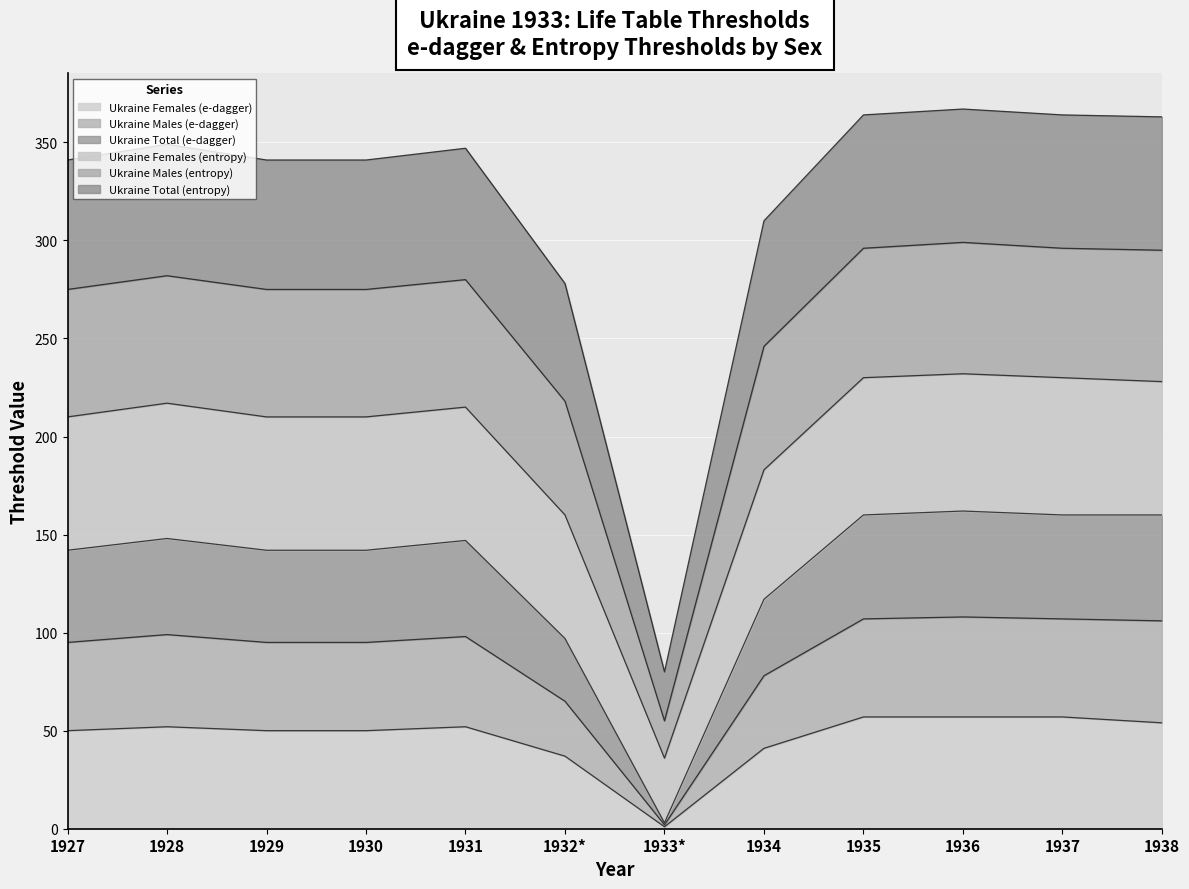

At which label does Ukraine Females (e-dagger) reach its minimum?

1933*